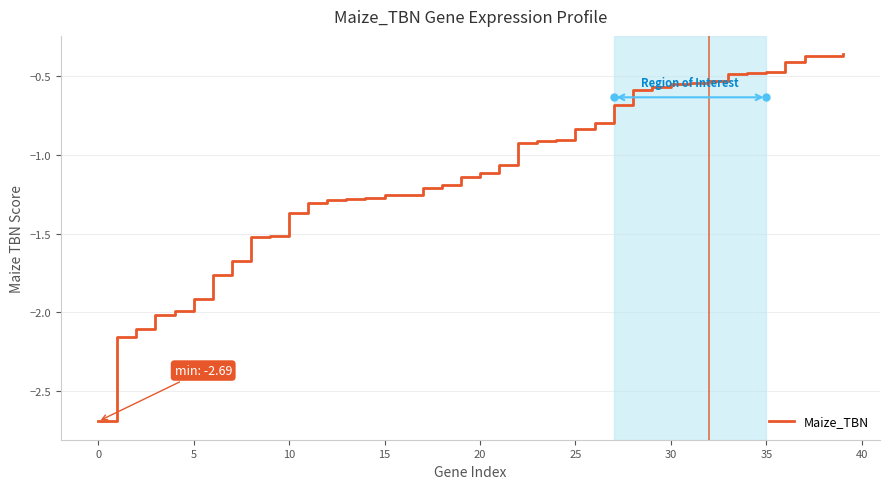

What is the smallest value displayed?

-2.7